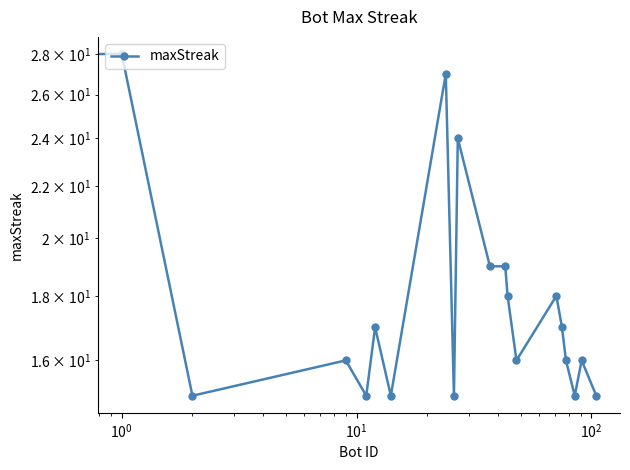

Reading left to right, list all the values displayed in this chart.

15	28	15	16	15	17	15	27	15	24	19	19	18	16	18	17	16	15	16	15